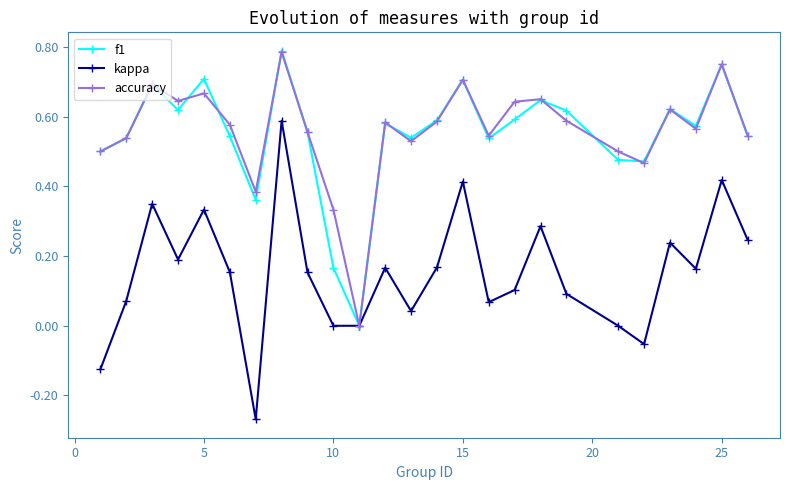

Which series has the widest spread of values?

kappa